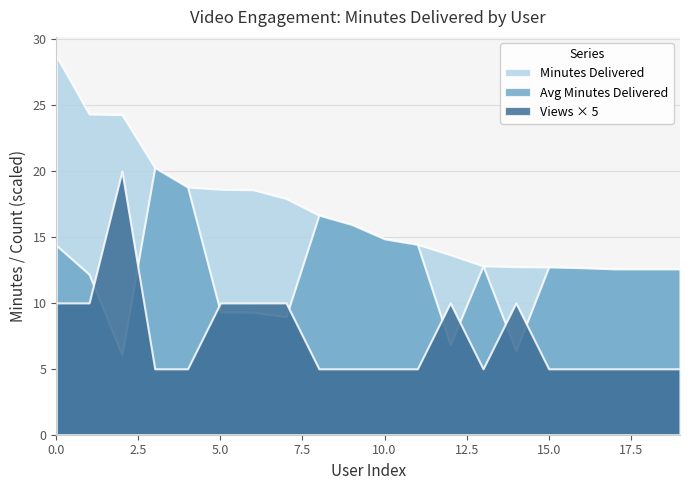

What is the maximum value shown in the chart?

28.7